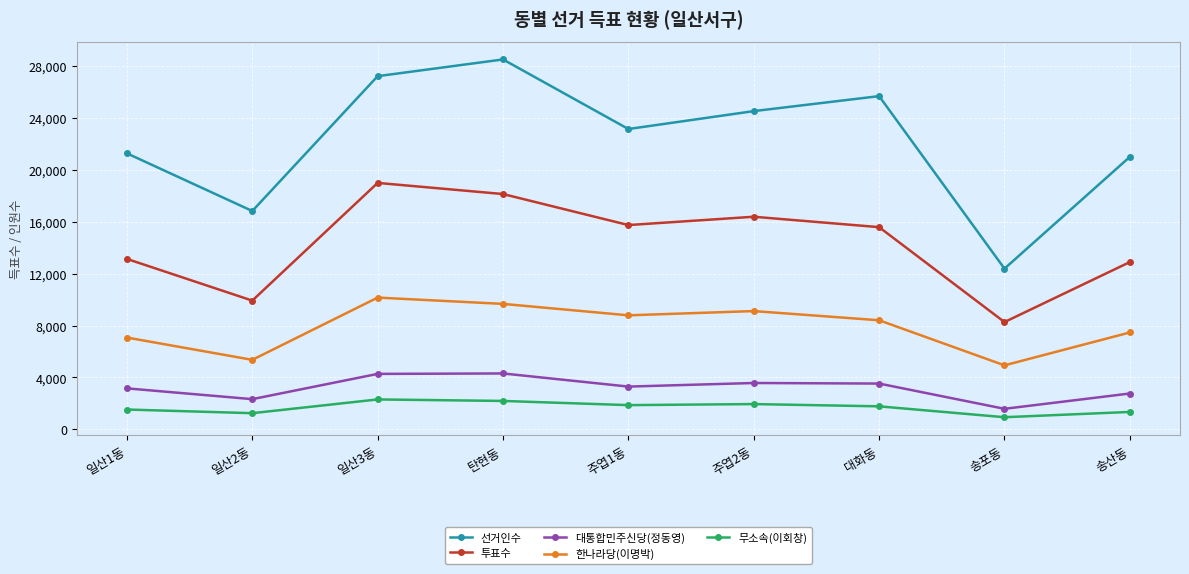

True or false: 투표수 and 선거인수 cross at least once.

False